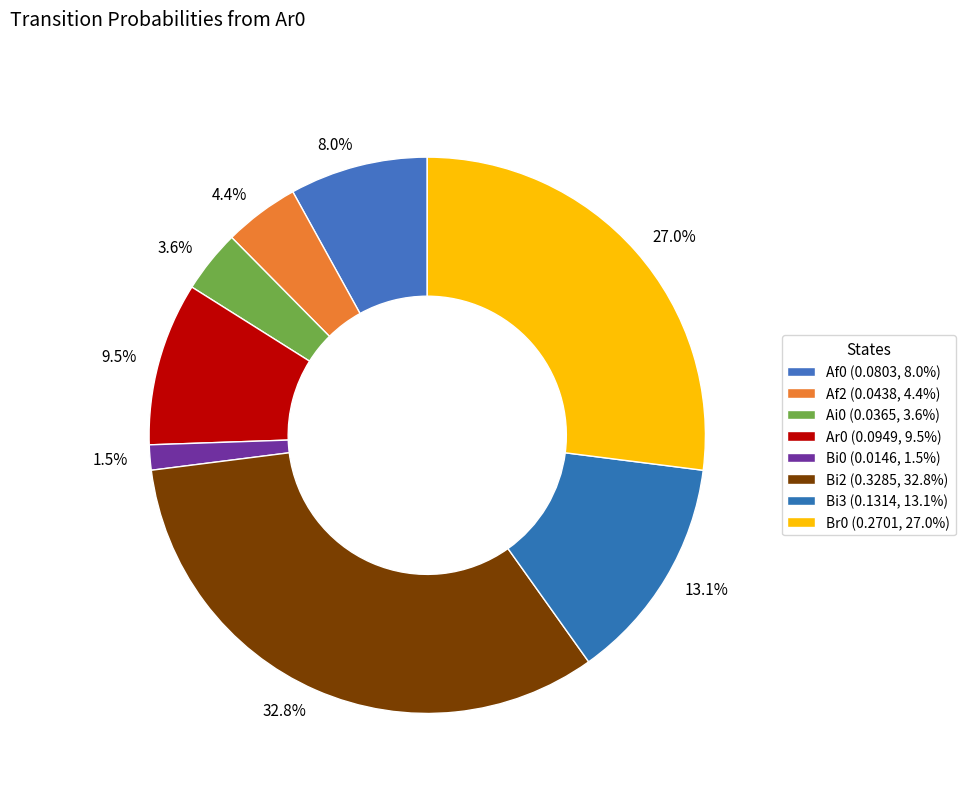

Does any single category account for the majority?

No